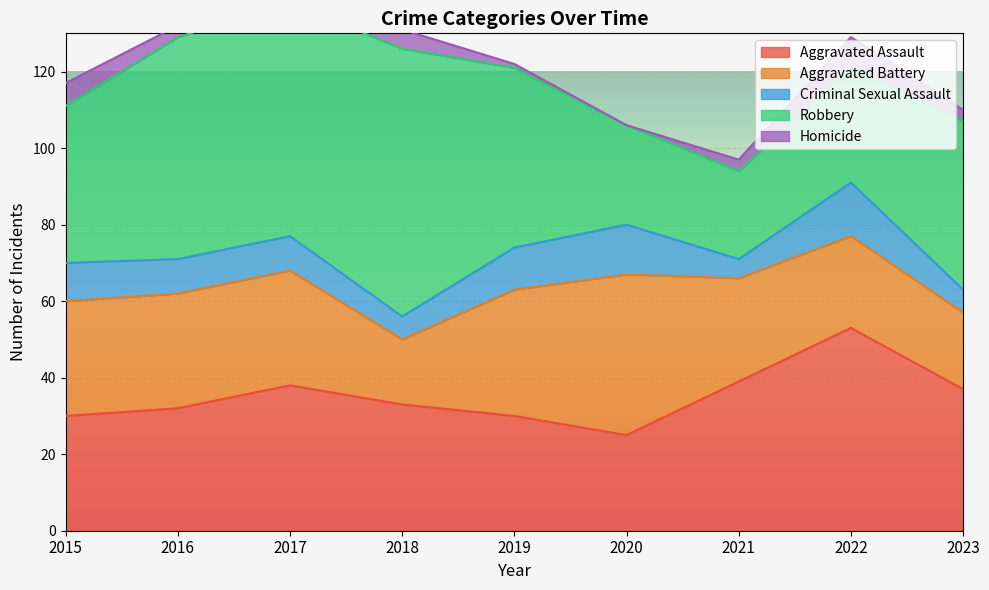

How many interior local valleys does the Criminal Sexual Assault series have?

2